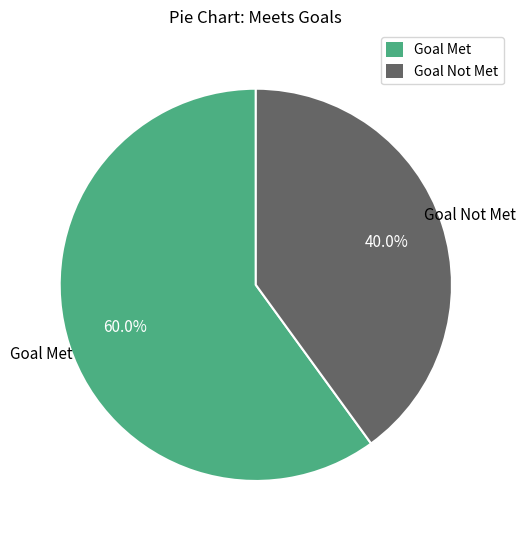

To the nearest percent, what is the combined percentage of Goal Not Met and Goal Met?

100%